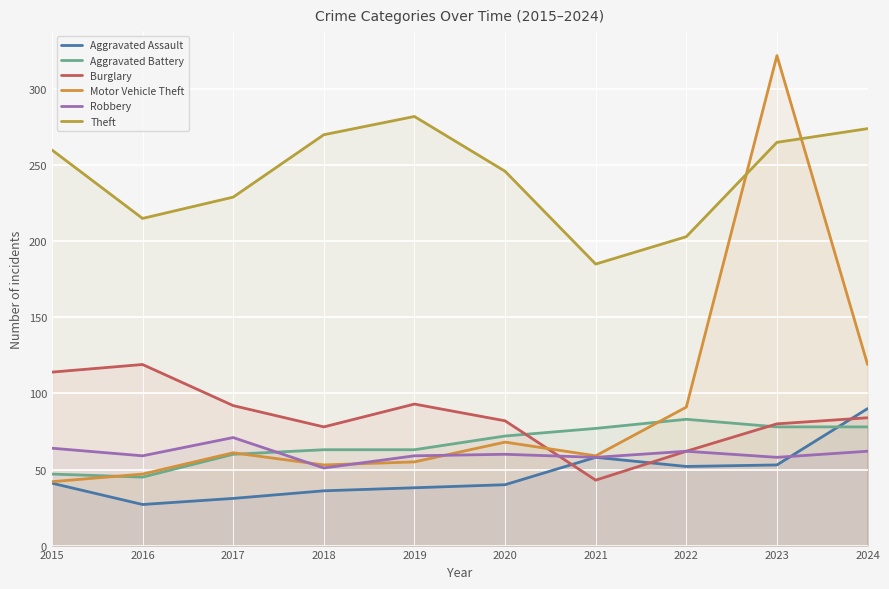

True or false: Burglary has a value of 66 at 2015.

False